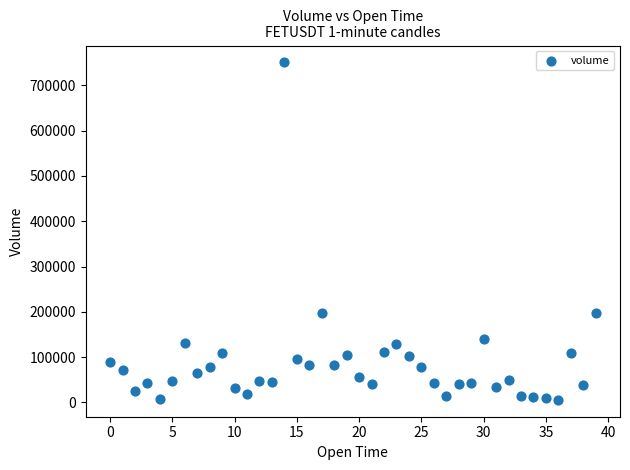

What is the range of Y values (max minus min)?

744469